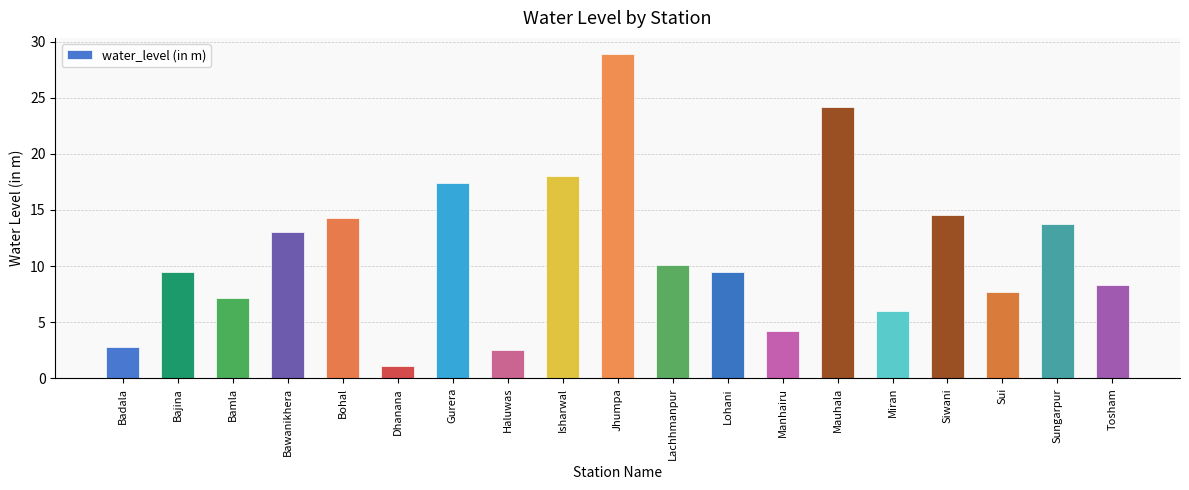

At which category does the chart reach its minimum across all series?

Dhanana